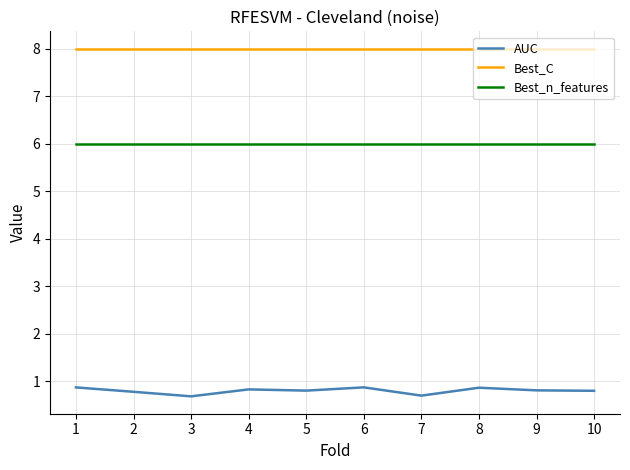

Reading left to right, list all the values displayed in this chart.

AUC: 1=0.9	2=0.8	3=0.7	4=0.8	5=0.8	6=0.9	7=0.7	8=0.9	9=0.8	10=0.8
Best_C: 1=8.0	2=8.0	3=8.0	4=8.0	5=8.0	6=8.0	7=8.0	8=8.0	9=8.0	10=8.0
Best_n_features: 1=6.0	2=6.0	3=6.0	4=6.0	5=6.0	6=6.0	7=6.0	8=6.0	9=6.0	10=6.0